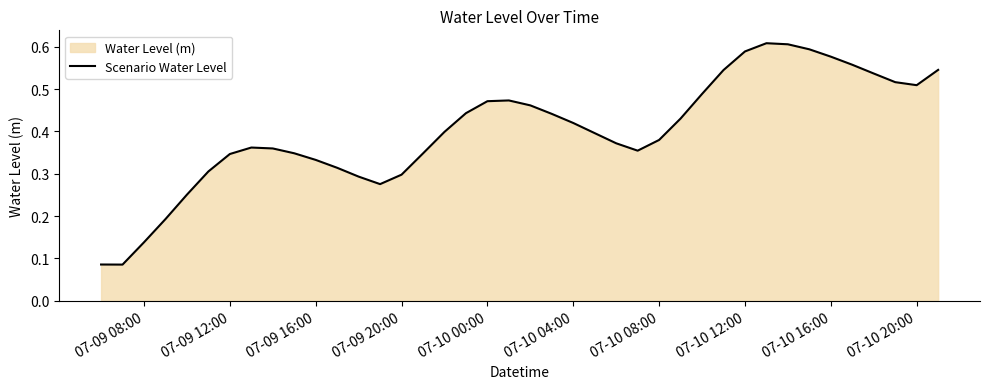

What is the sum of all values?

16.0